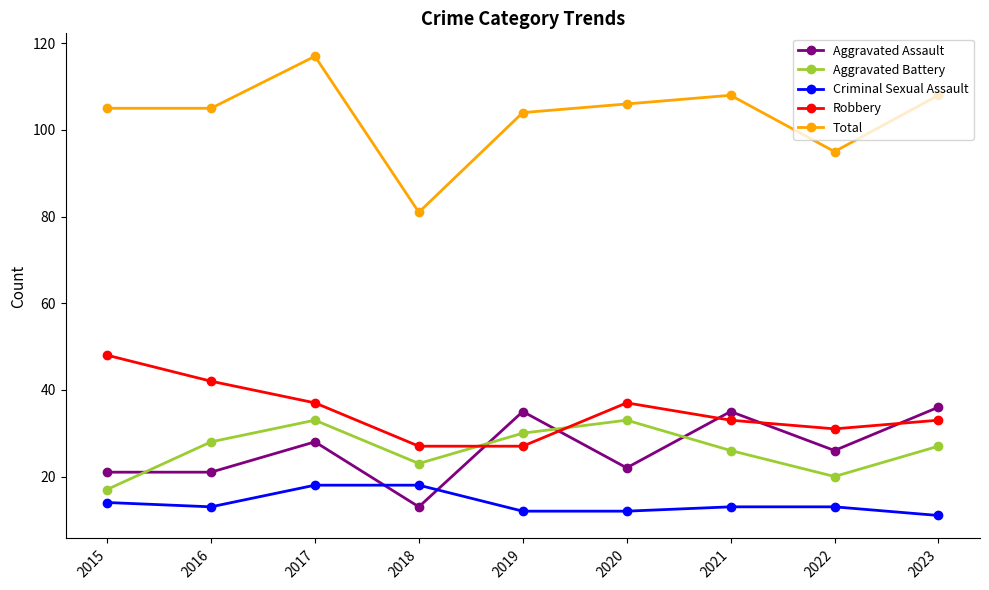

Reading left to right, list all the values displayed in this chart.

Aggravated Assault: 21	21	28	13	35	22	35	26	36
Aggravated Battery: 17	28	33	23	30	33	26	20	27
Criminal Sexual Assault: 14	13	18	18	12	12	13	13	11
Robbery: 48	42	37	27	27	37	33	31	33
Total: 105	105	117	81	104	106	108	95	108